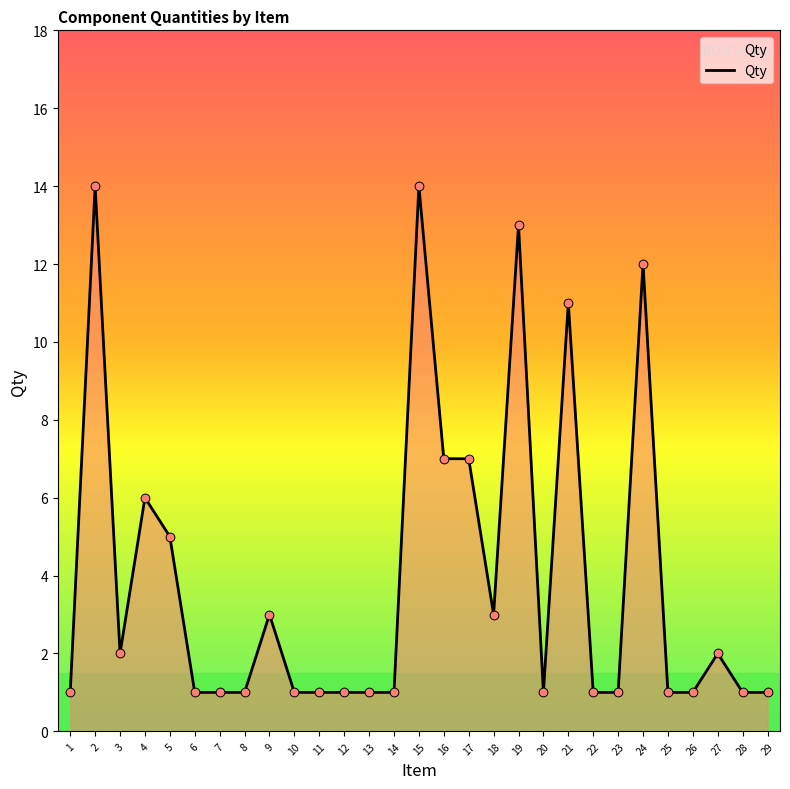

Approximately how many times larger is the value at 18 compared to 7?

3.0